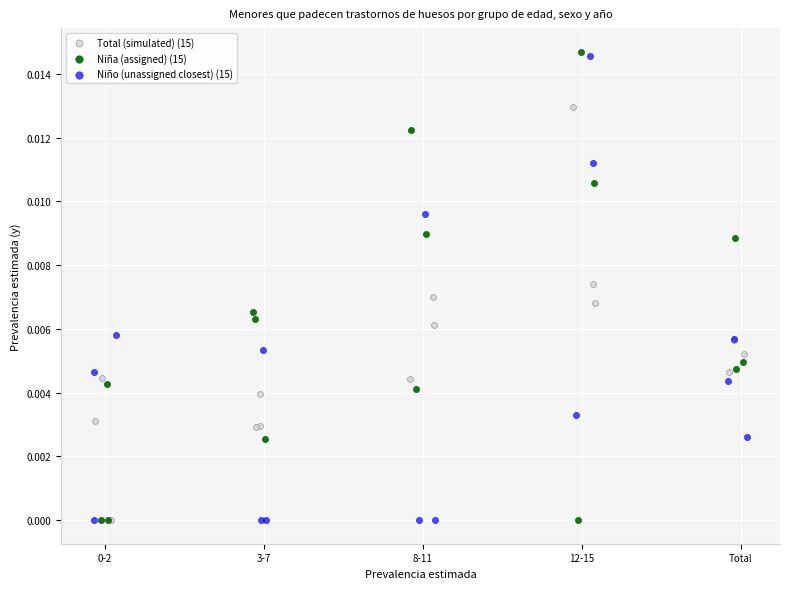

What are all the series names shown in the legend?

Total (simulated) (15), Niña (assigned) (15), Niño (unassigned closest) (15)